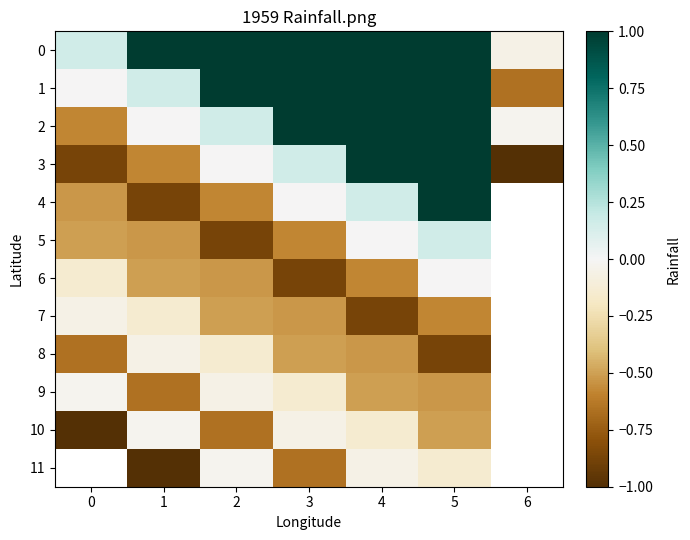

How many values in 0 are below zero?

1